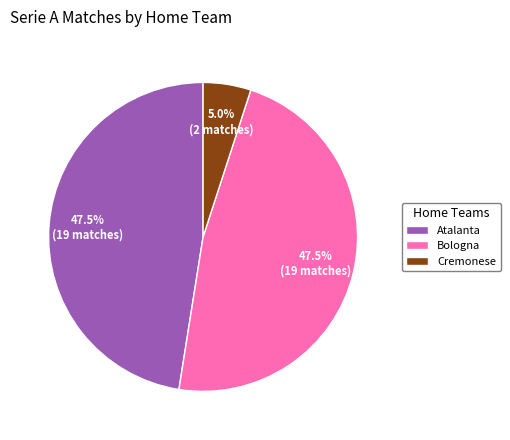

Which category has the smallest portion of the pie?

Cremonese